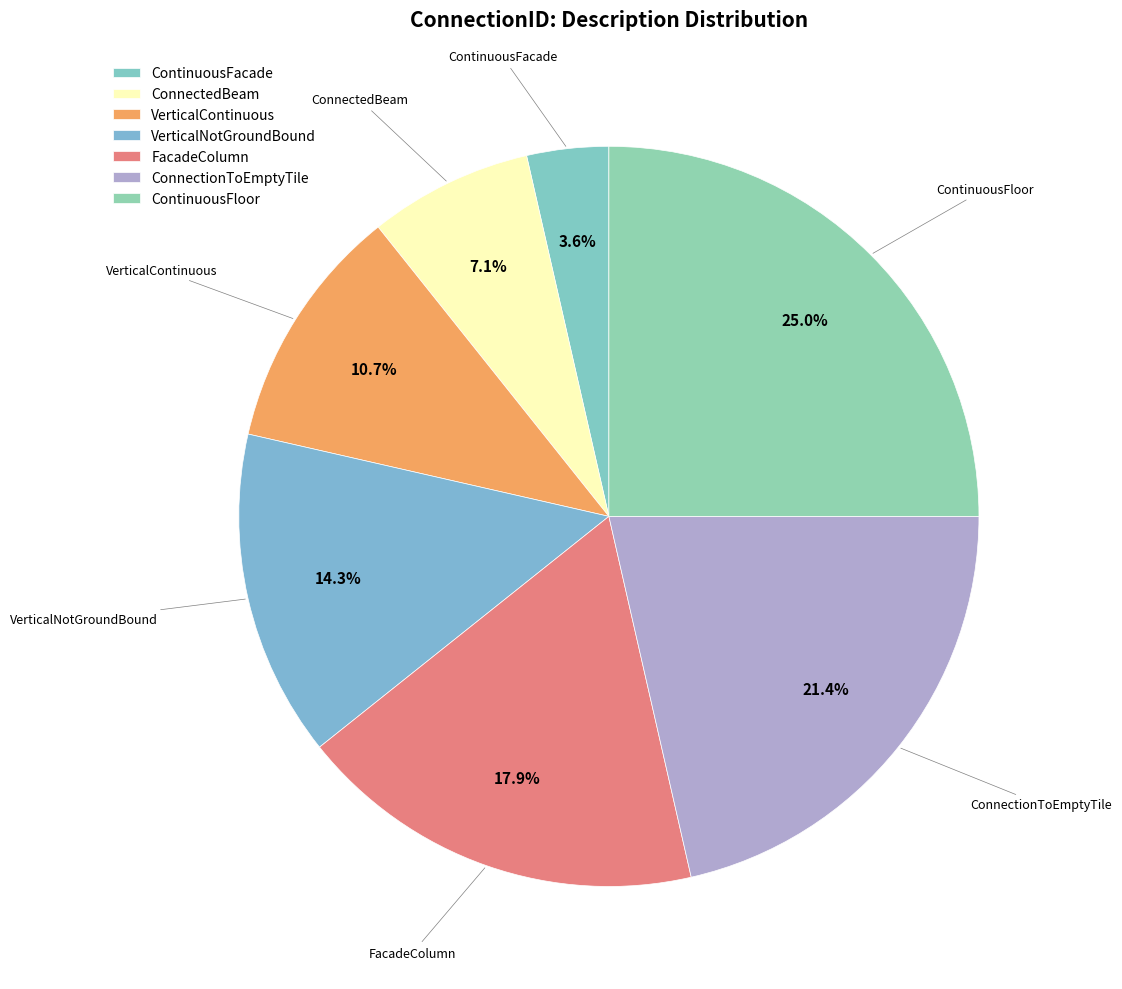

Is ContinuousFacade the majority of the pie?

No